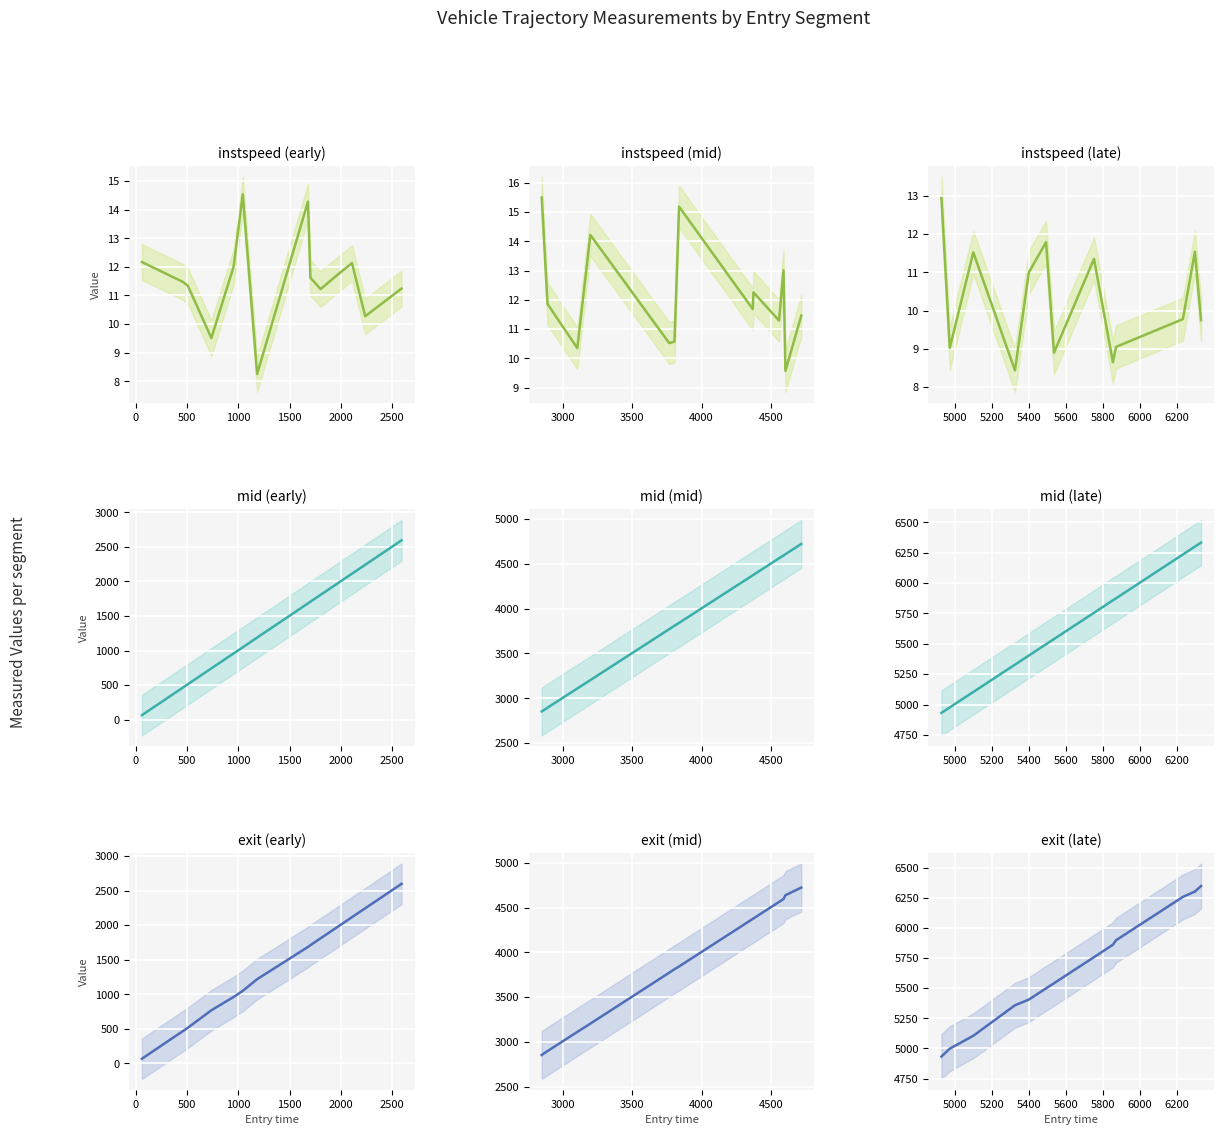

True or false: mid and exit intersect in this chart.

False